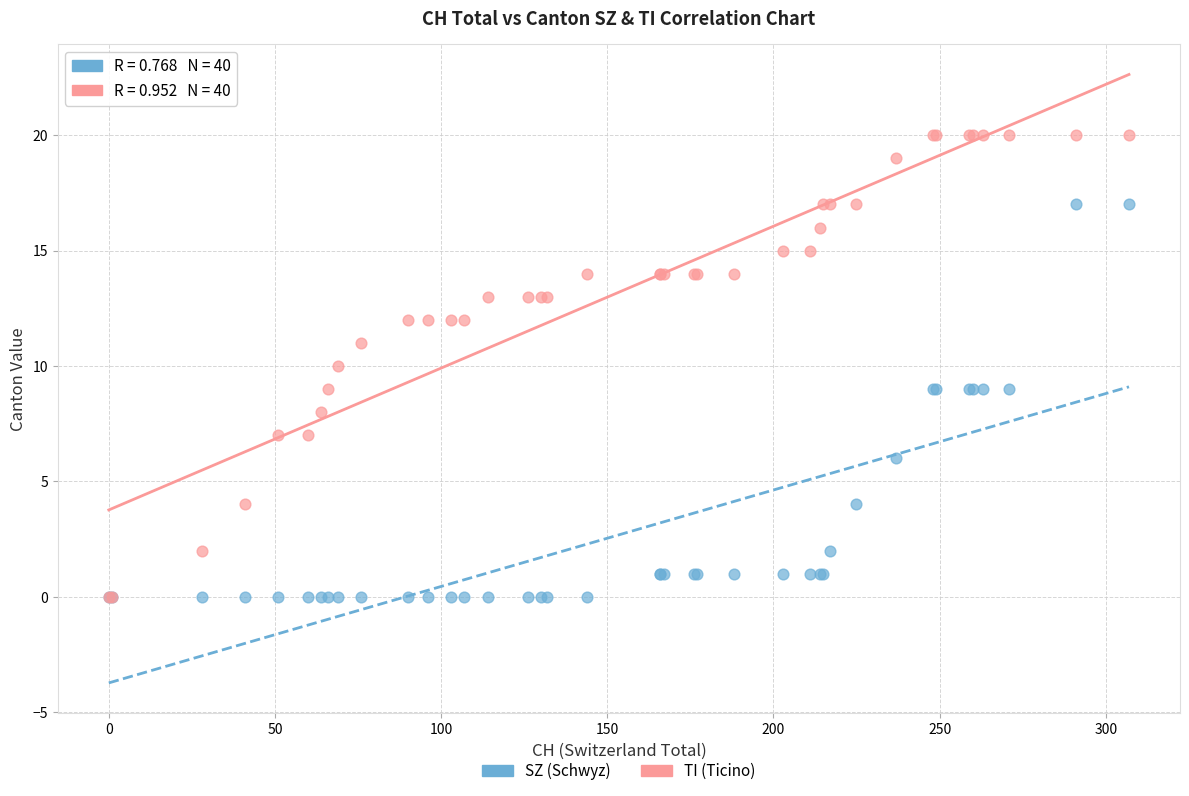

Which series has the largest Y range (max minus min)?

TI (Ticino)